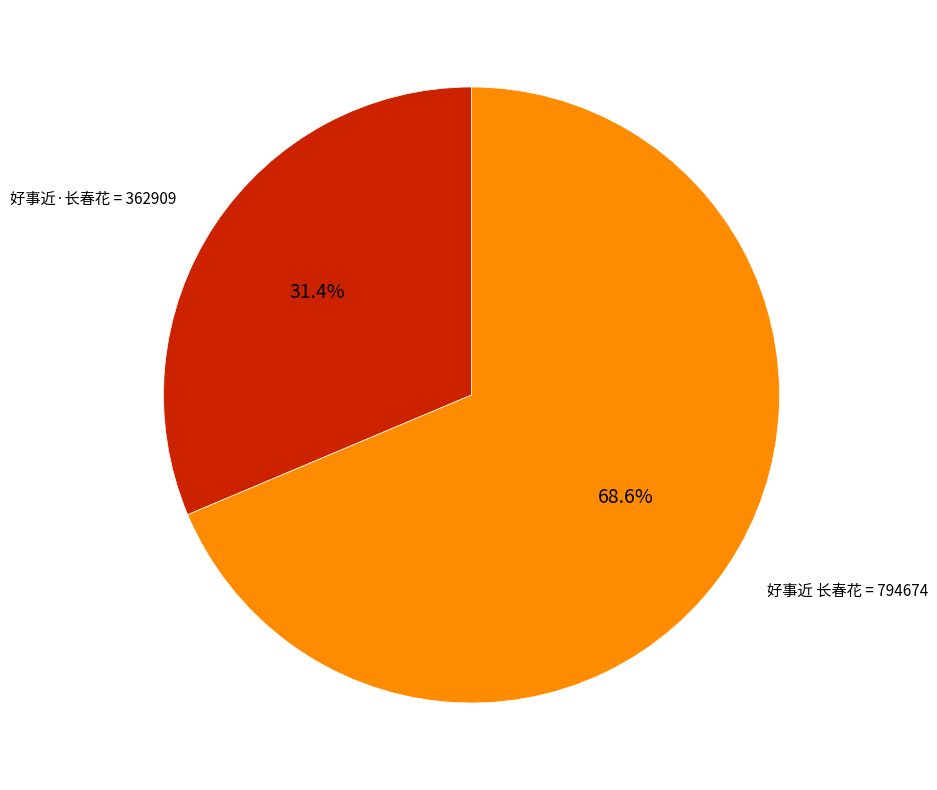

Which slice is the smallest?

好事近·长春花